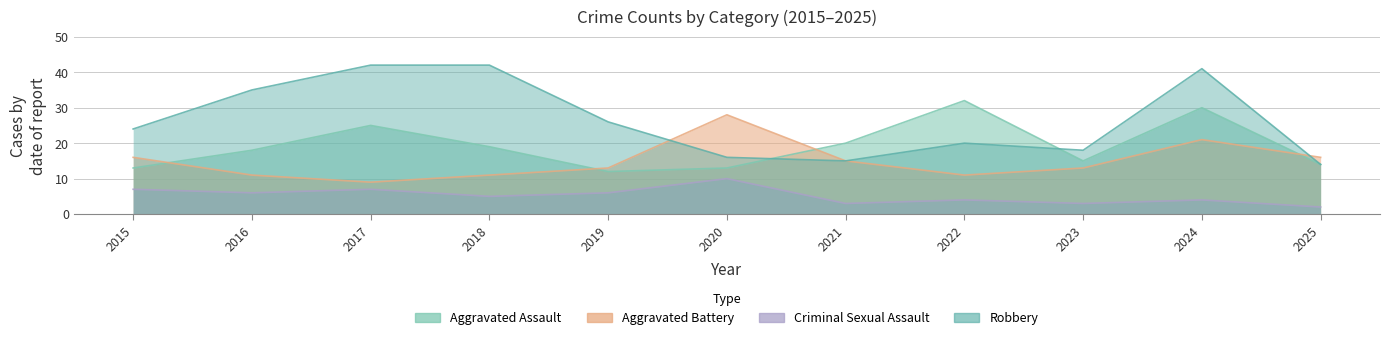

What is the difference between the second highest and minimum values in the Aggravated Assault series?

18